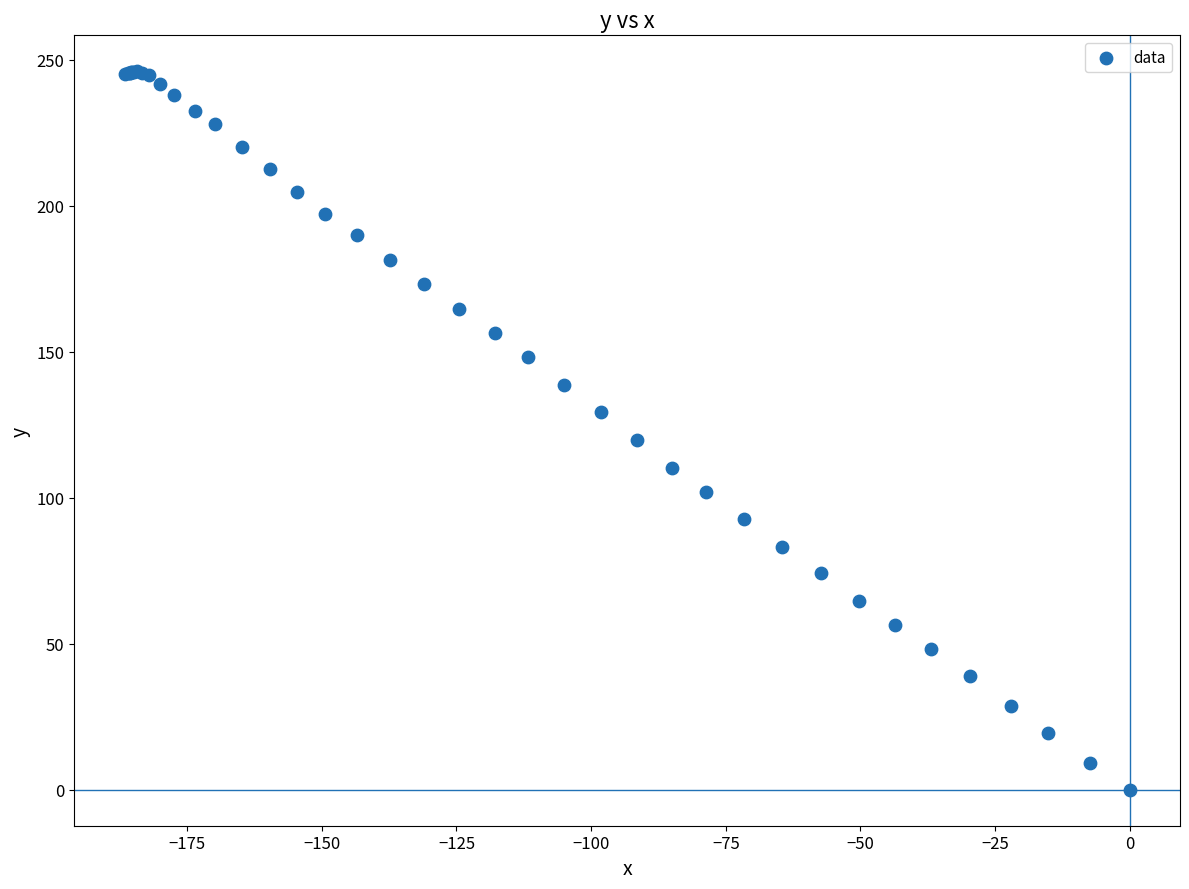

What Y value in the scatter plot is closest to 123?

119.9